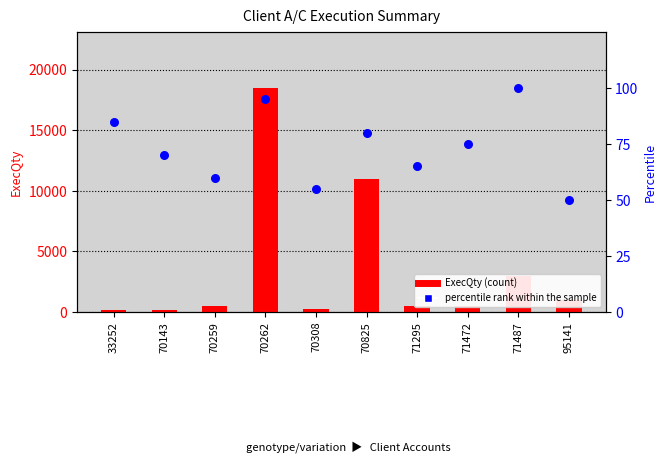

What are all the series names shown in the legend?

ExecQty, percentile rank within the sample